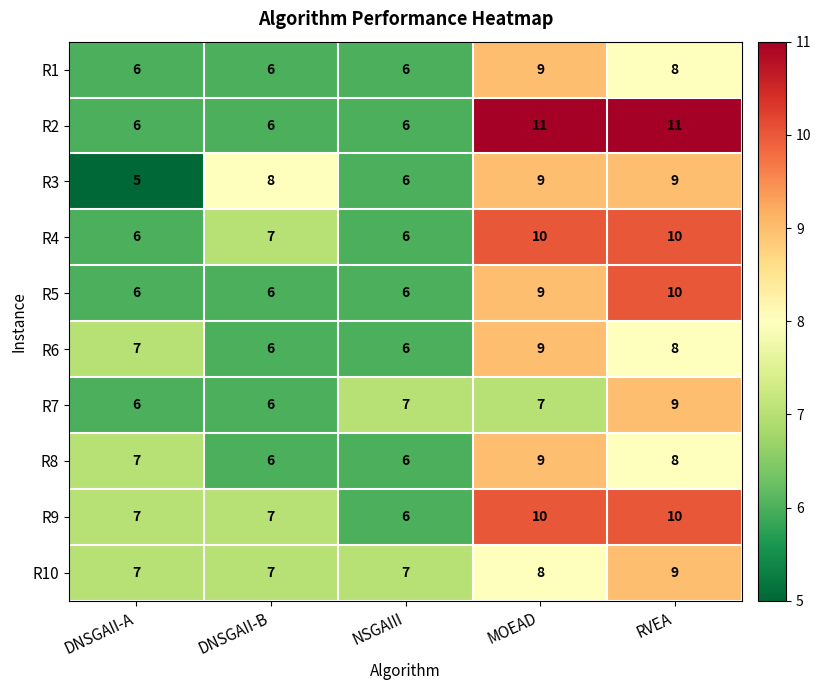

How many distinct data groups are displayed?

10